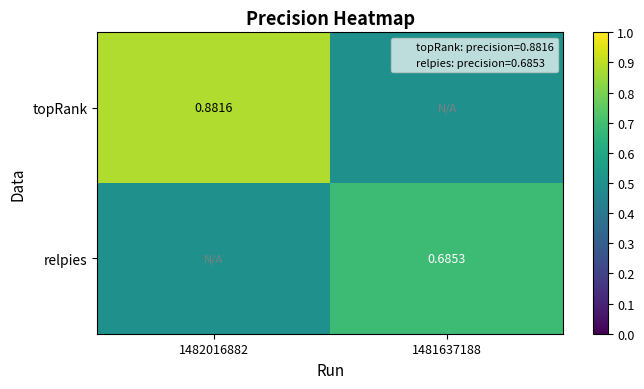

What is the maximum value shown in the chart?

0.9